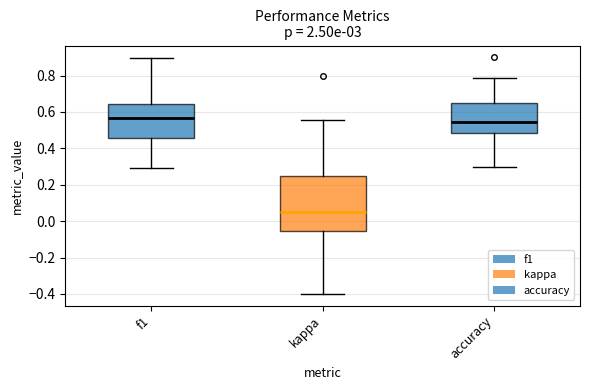

Where does the lower whisker of the box for kappa end on the y-axis? The values are not printed on the chart, so give them approximately, as read against the axis.

-0.40